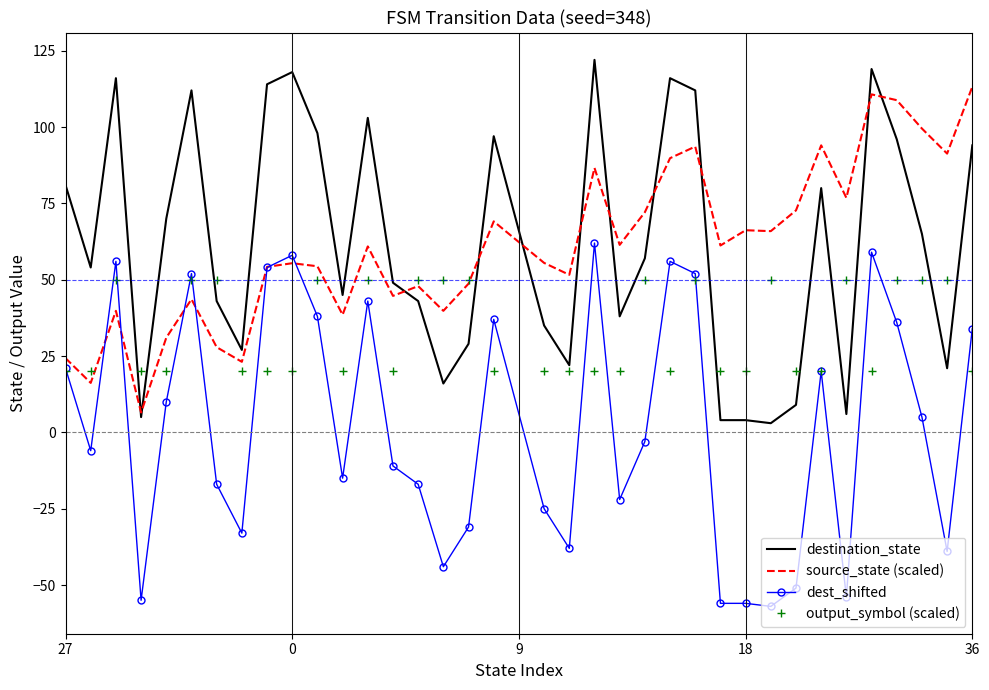

What is the highest value of the dest_shifted series?

62.0